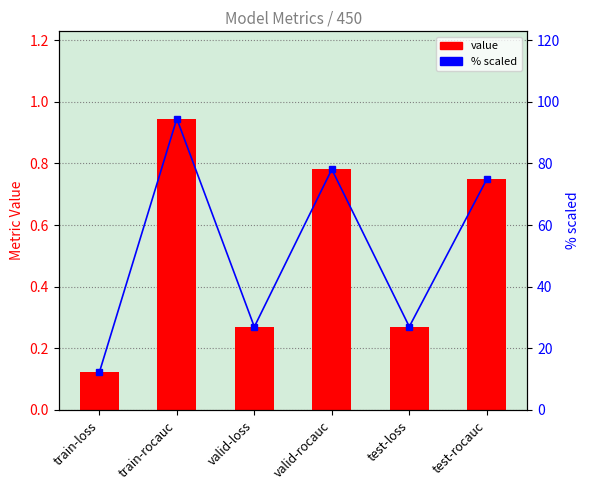

What is the label of the 1st bar from the right?

test-rocauc